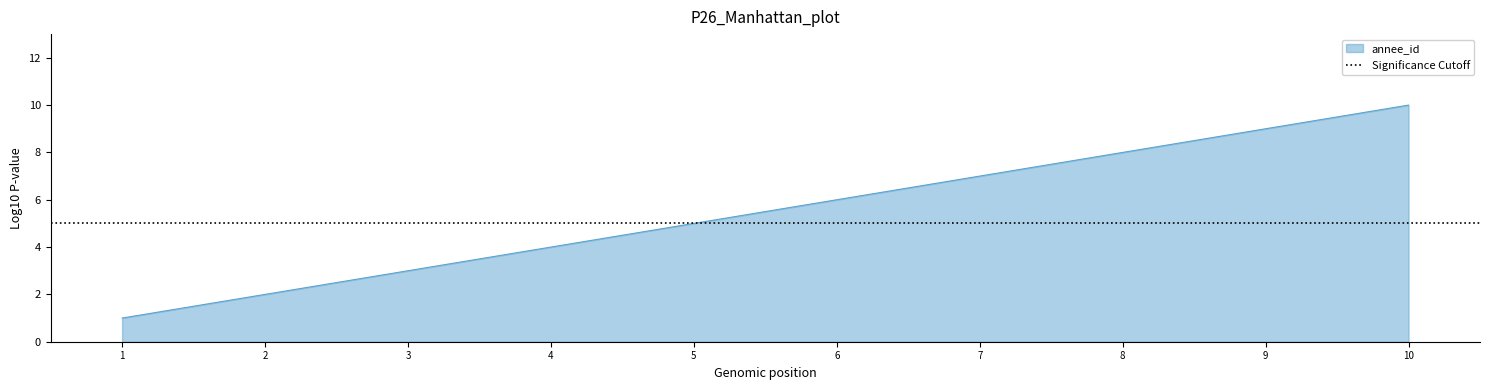

The chart shows a value of 3 at 2. True or false?

False